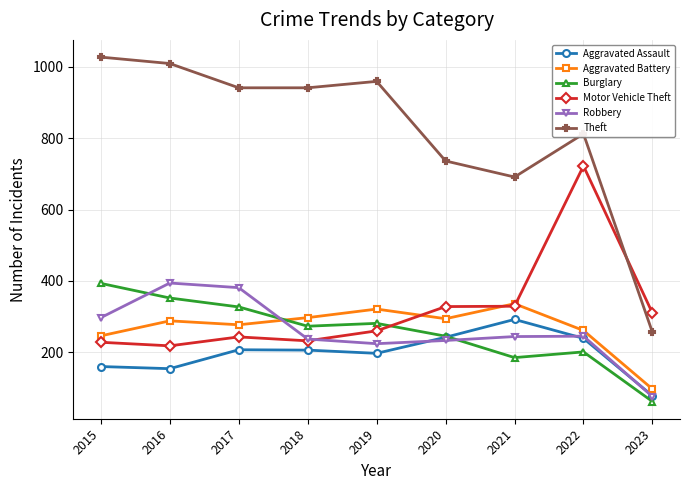

True or false: Aggravated Assault has a value of 76 at 2015.

False